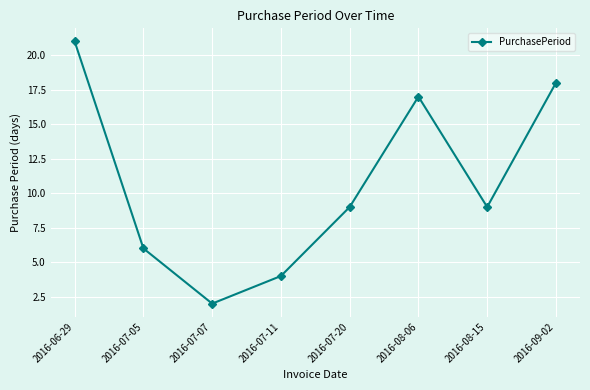

Count the number of data series in this chart.

1